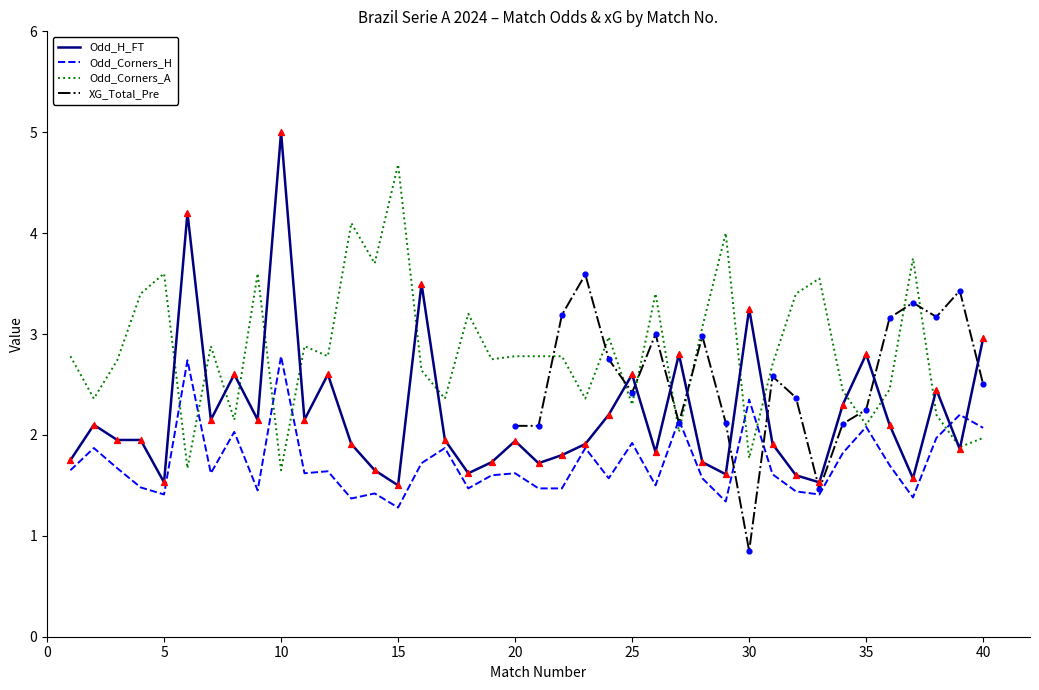

At how many categories does at least one series exceed 4?

4